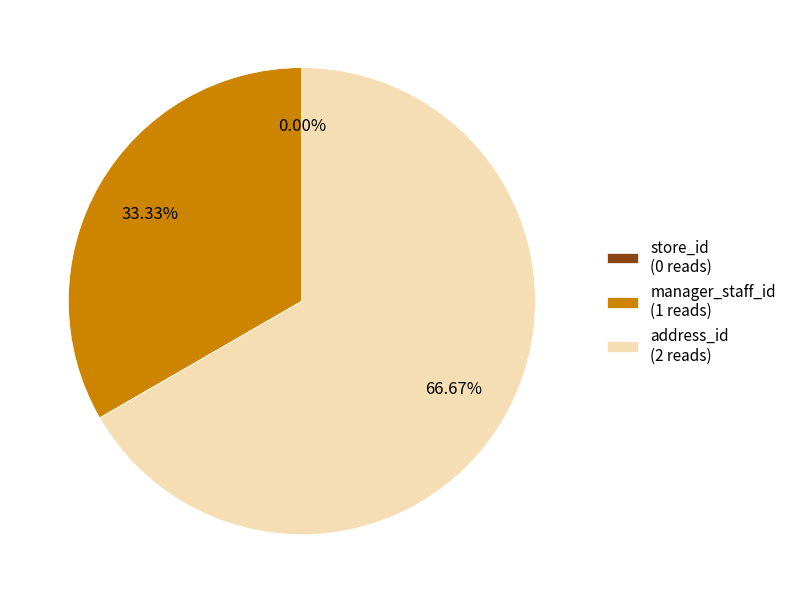

The manager_staff_id slice represents 22% of the pie. True or false?

False